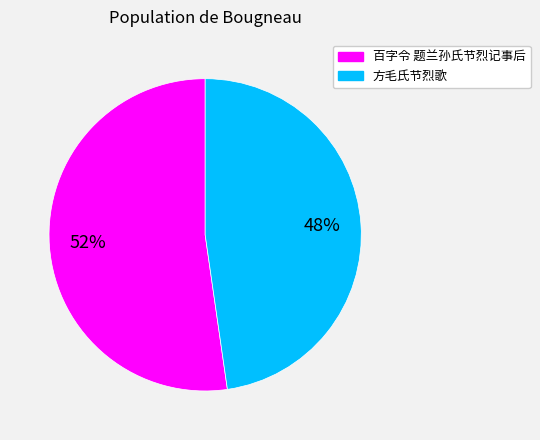

What is the largest slice in the pie chart?

百字令 题兰孙氏节烈记事后